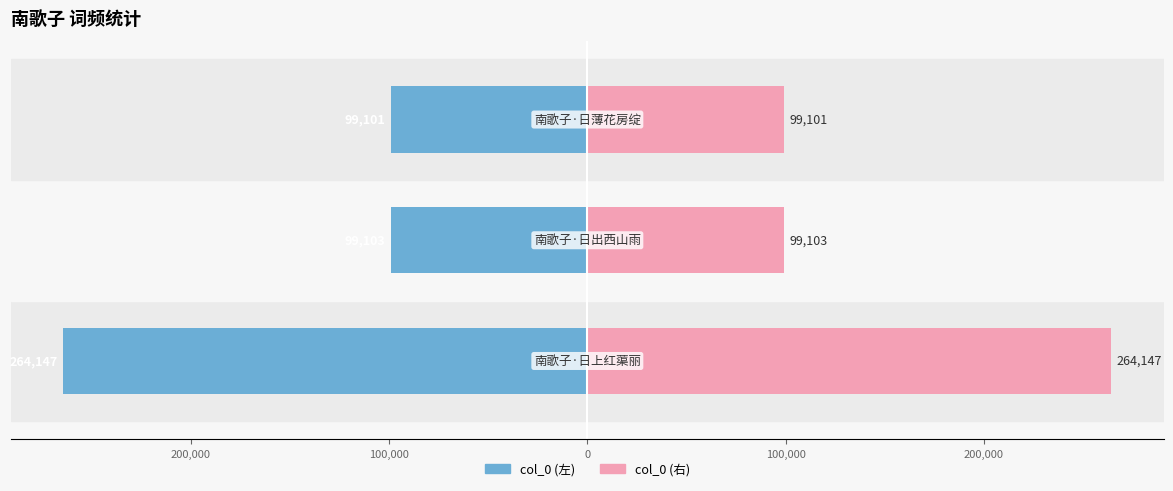

True or false: col_0 (右) has a value of 383520 at 300,000.

False